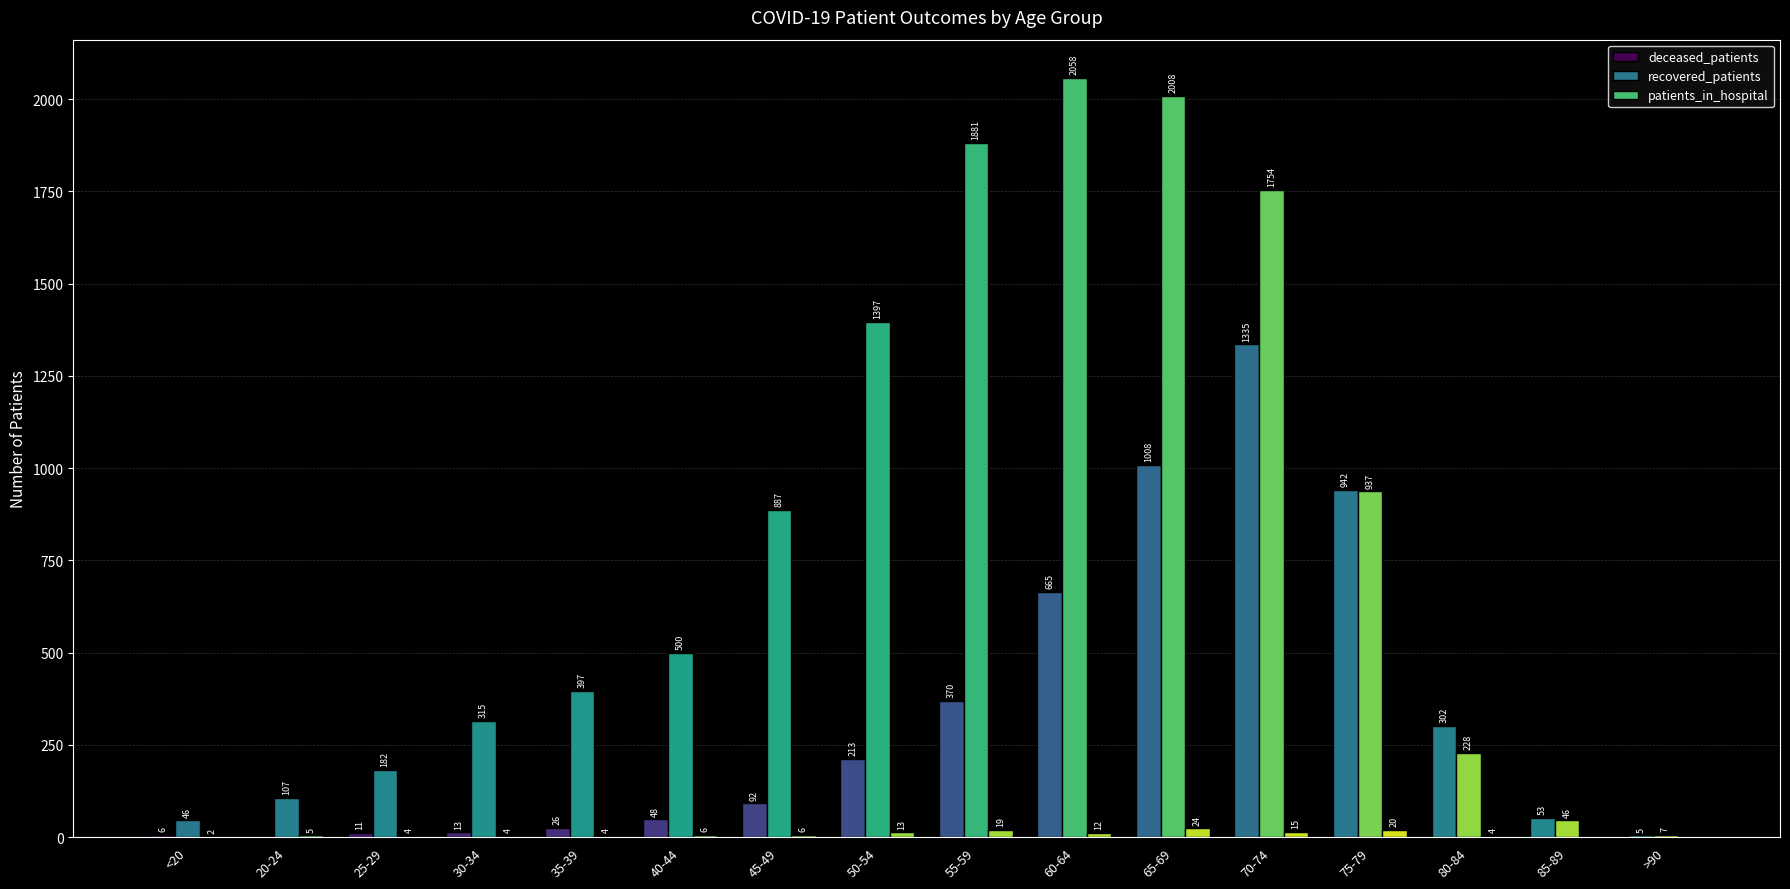

At which label does patients_in_hospital first exceed 6?

50-54